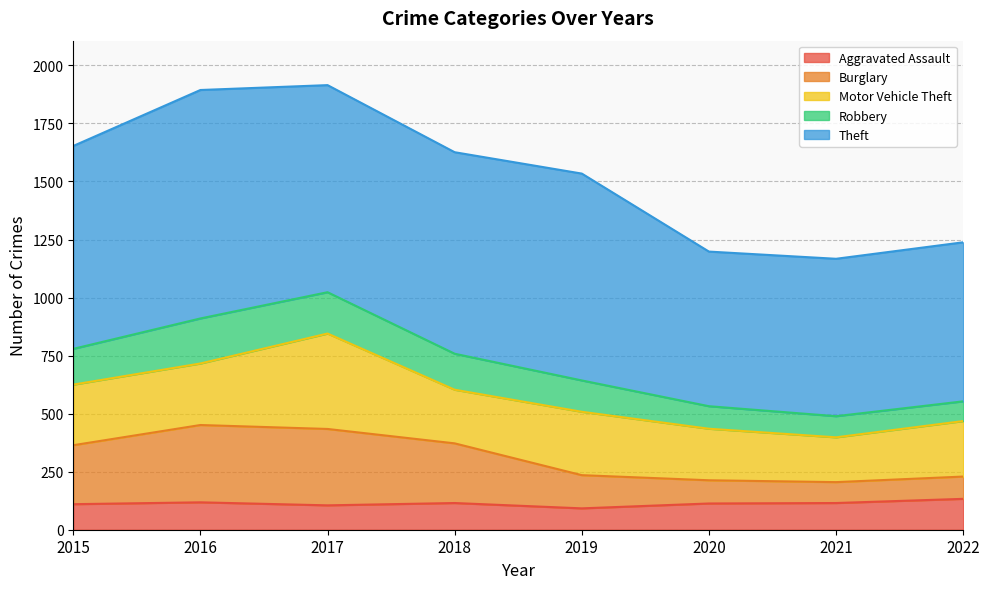

What is the approximate value of Burglary at 2020?

213